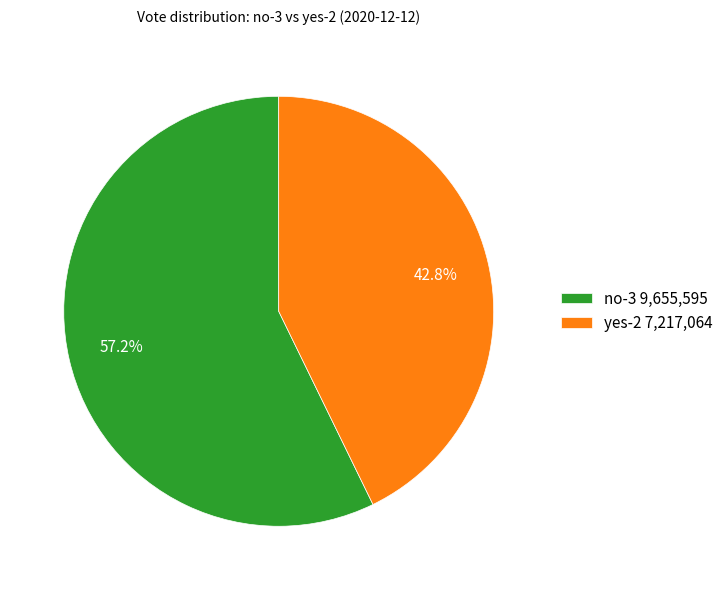

To the nearest percent, what portion does yes-2 represent?

43%